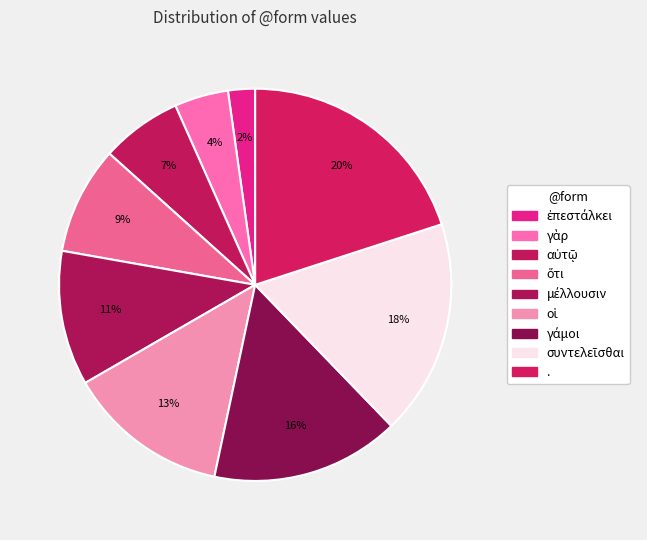

How much of the chart is everything except γὰρ?

95.6%